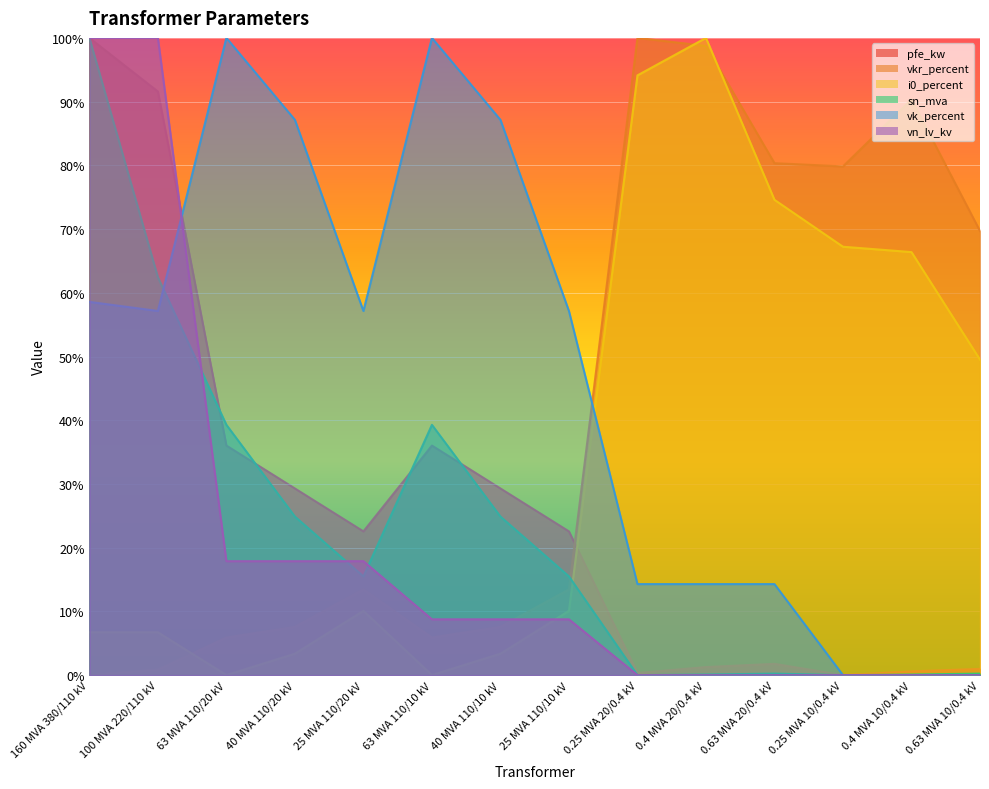

Which category has the lowest value in the sn_mva series?

0.25 MVA 20/0.4 kV